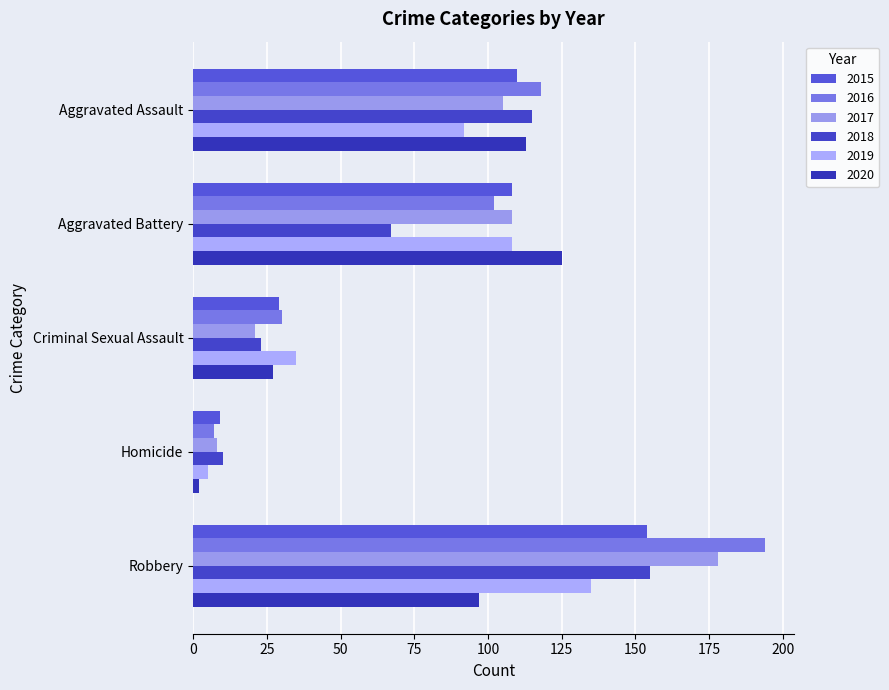

The value of 2016 at Robbery is 338. True or false?

False